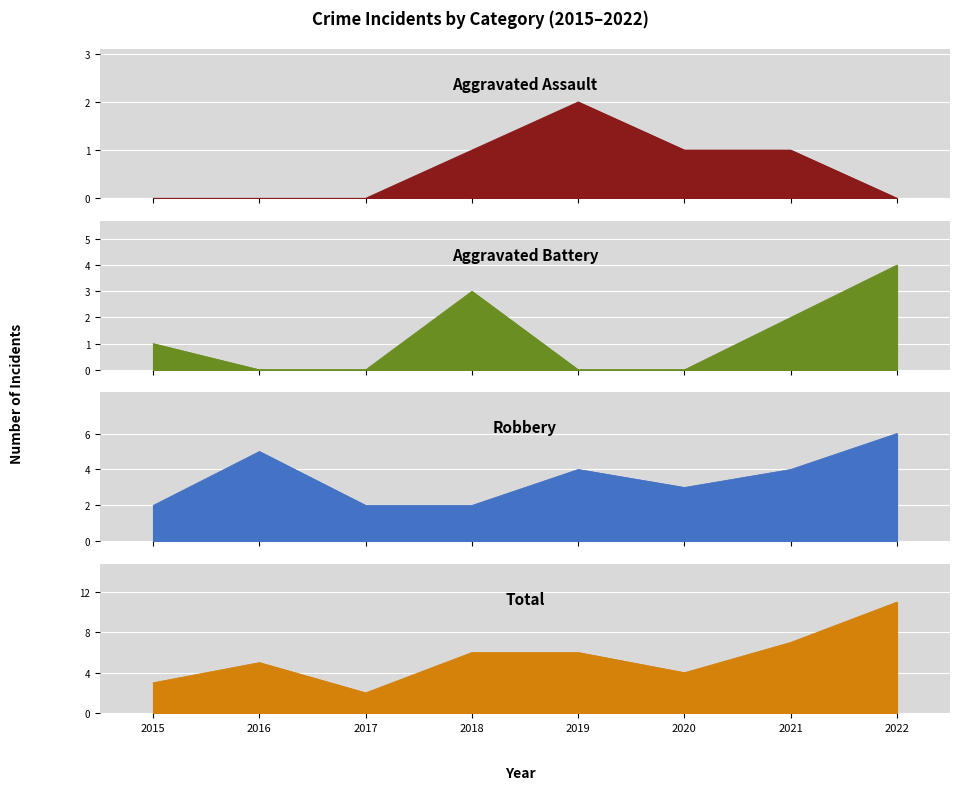

Which series has the largest range (max minus min)?

Total